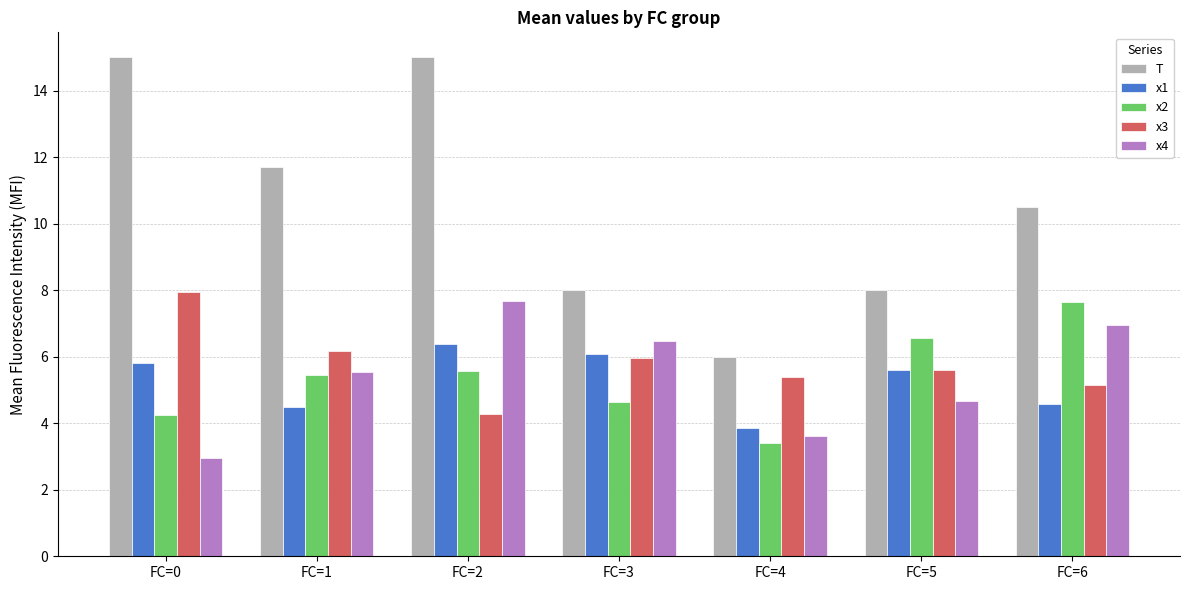

How many values in the T series exceed 10?

4